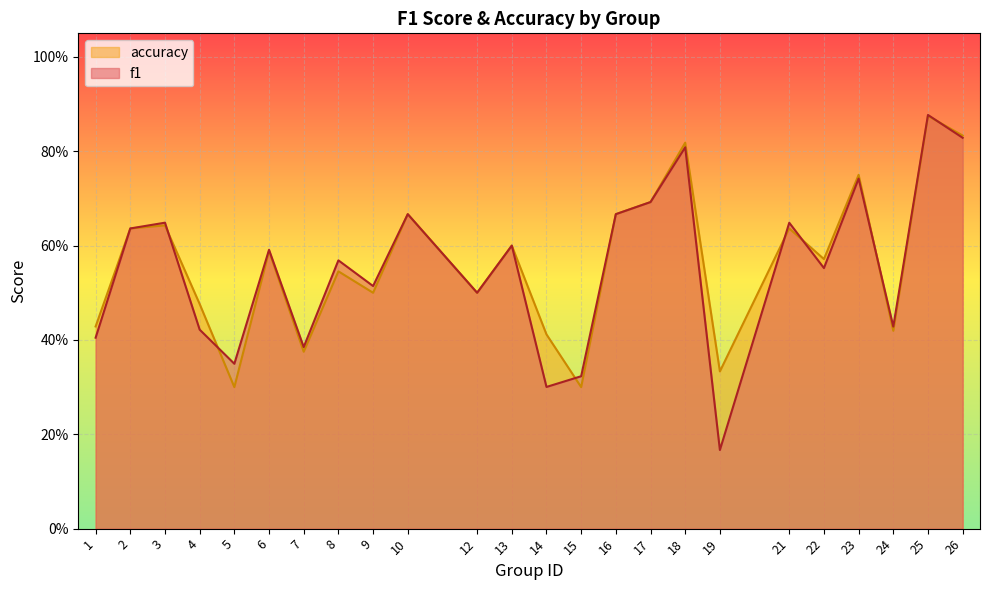

List the labels in order of f1 value, smallest first.

19, 14, 15, 5, 7, 1, 4, 24, 12, 9, 22, 8, 6, 13, 2, 21, 3, 10, 16, 17, 23, 18, 26, 25